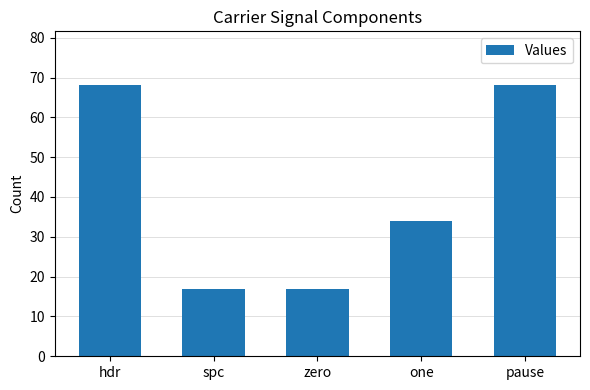

What is the sum of the values at hdr and pause?

136